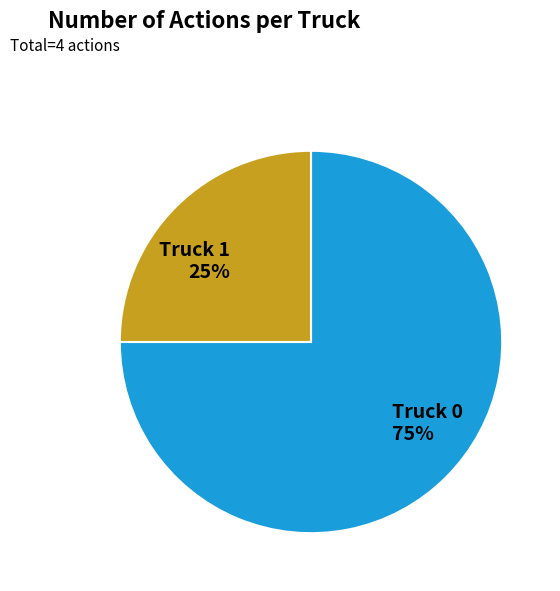

The Truck 0 slice represents 83% of the pie. True or false?

False